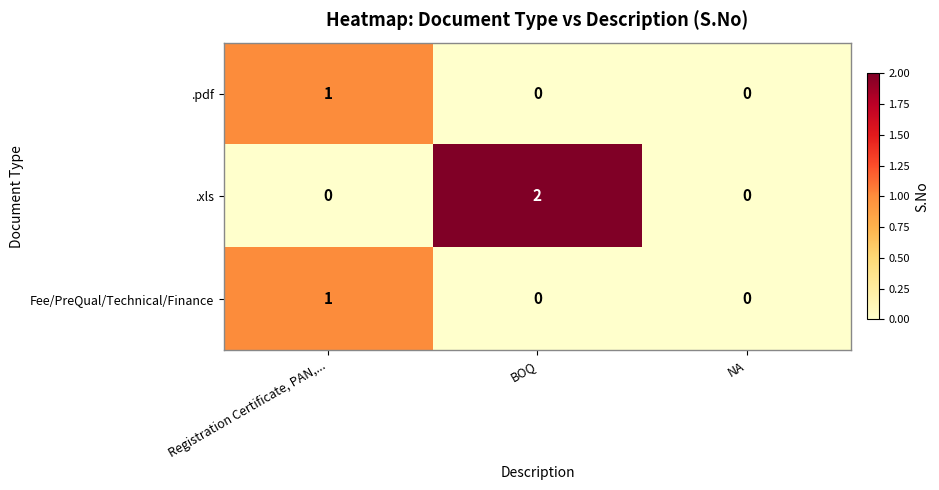

Count the Fee/PreQual/Technical/Finance values in the range 0 to 1.

3